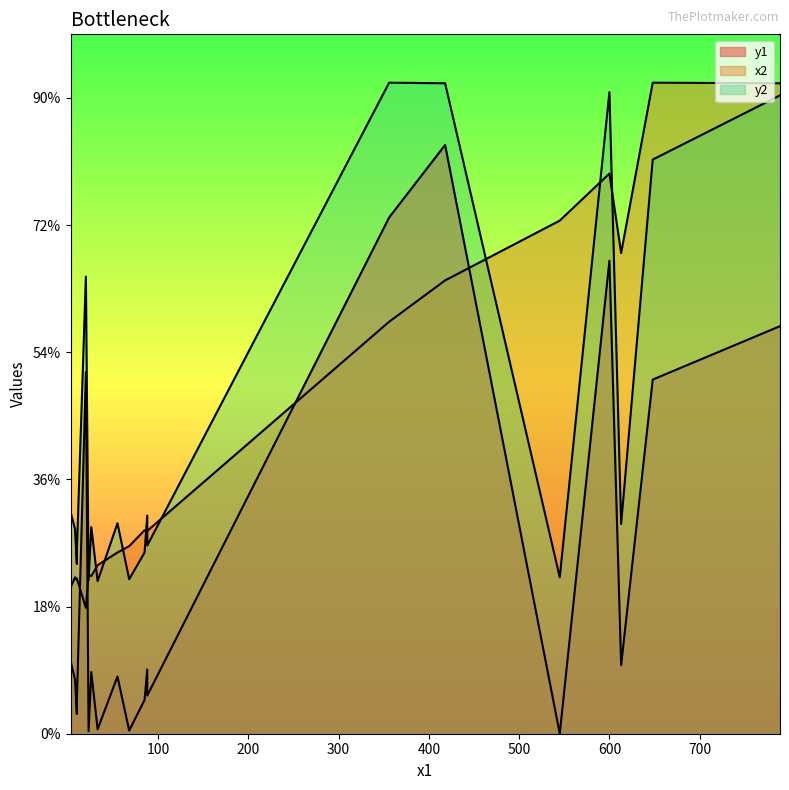

Between 88 and 10, which is larger?

88